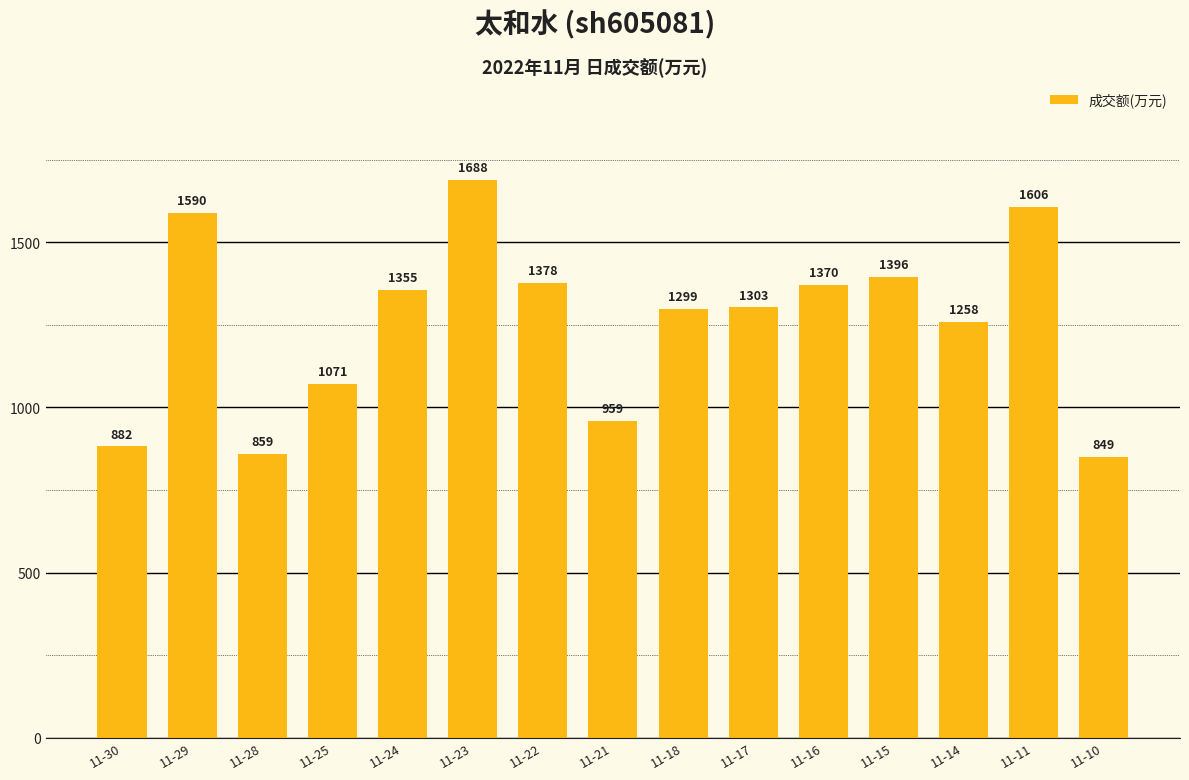

Reading left to right, list all the values displayed in this chart.

882	1590	859	1071	1355	1688	1378	959	1299	1303	1370	1396	1258	1606	849